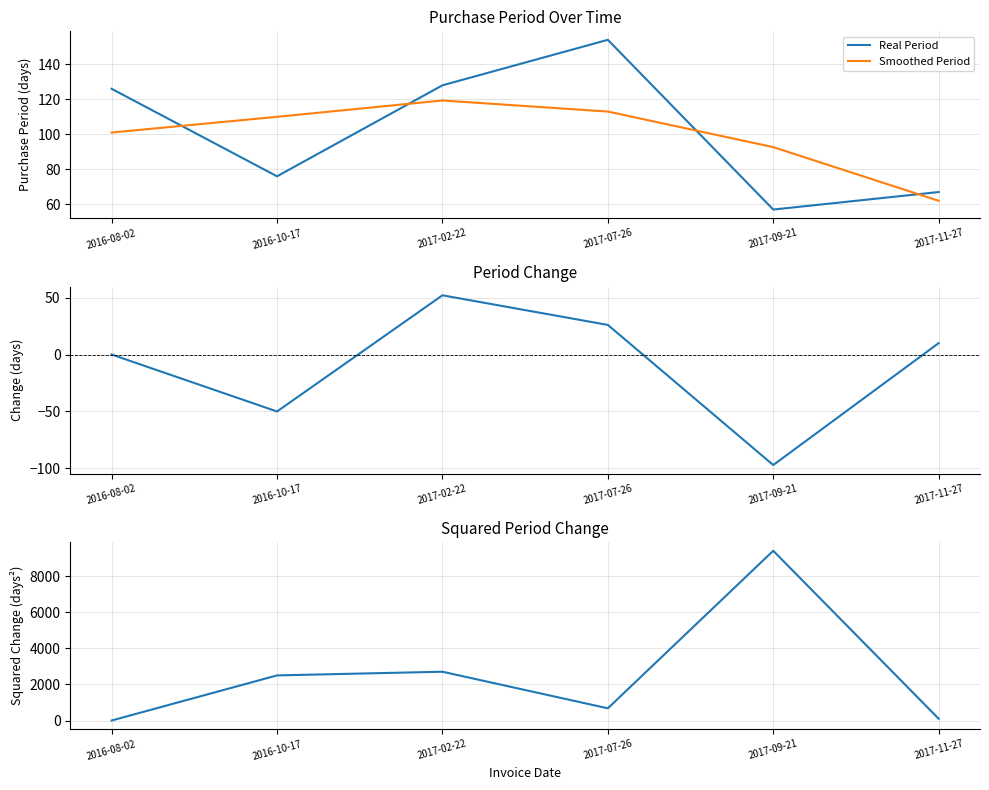

How many lines are shown in the chart?

4